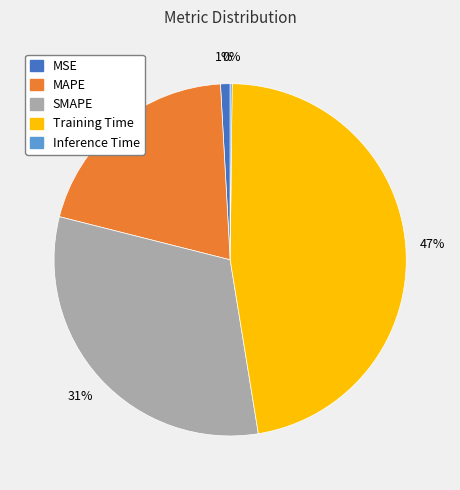

To the nearest percent, what is the average slice percentage?

20%